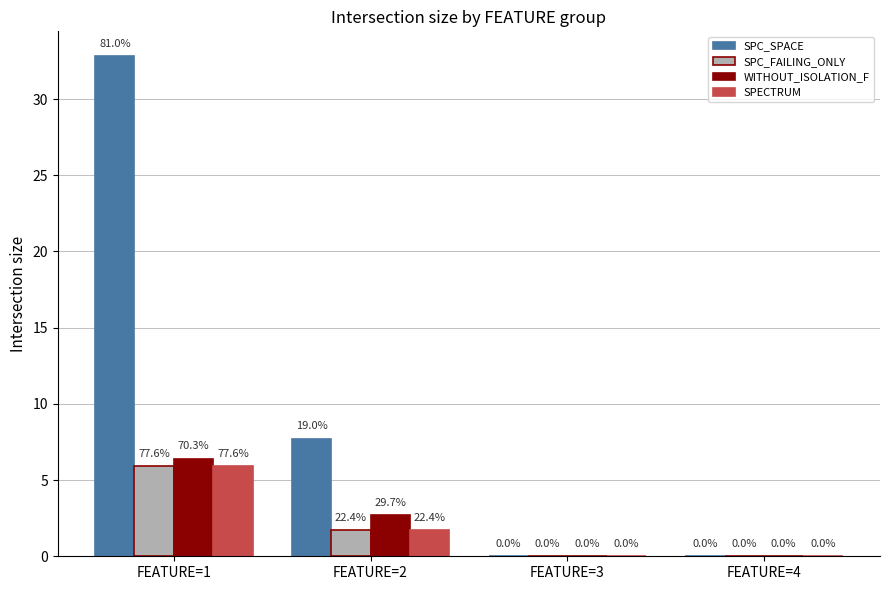

The SPC_FAILING_ONLY series shows 5.9 at FEATURE=1. True or false?

True